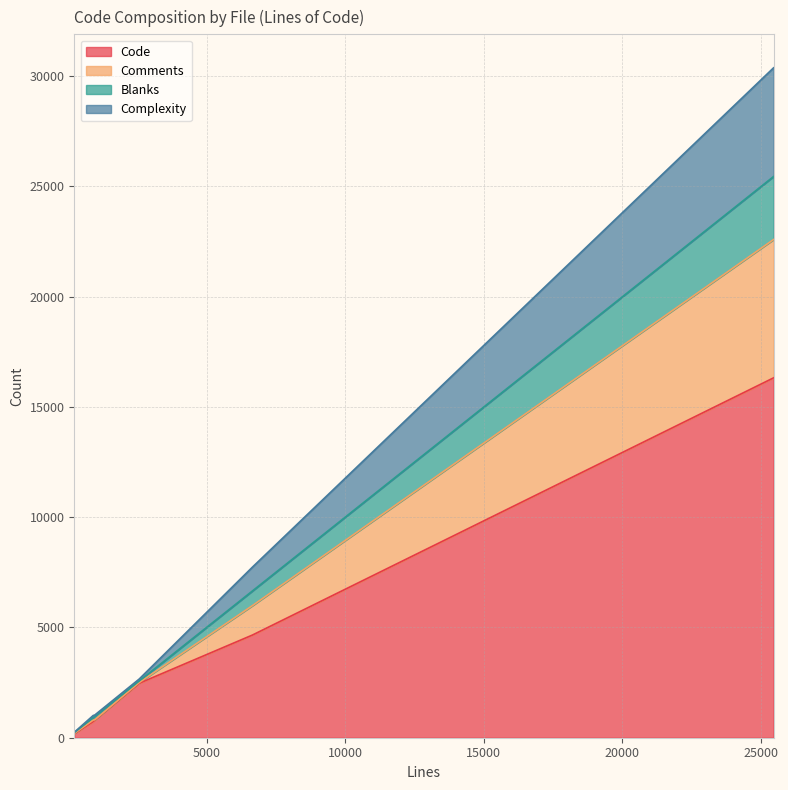

How many lines are shown in the chart?

4